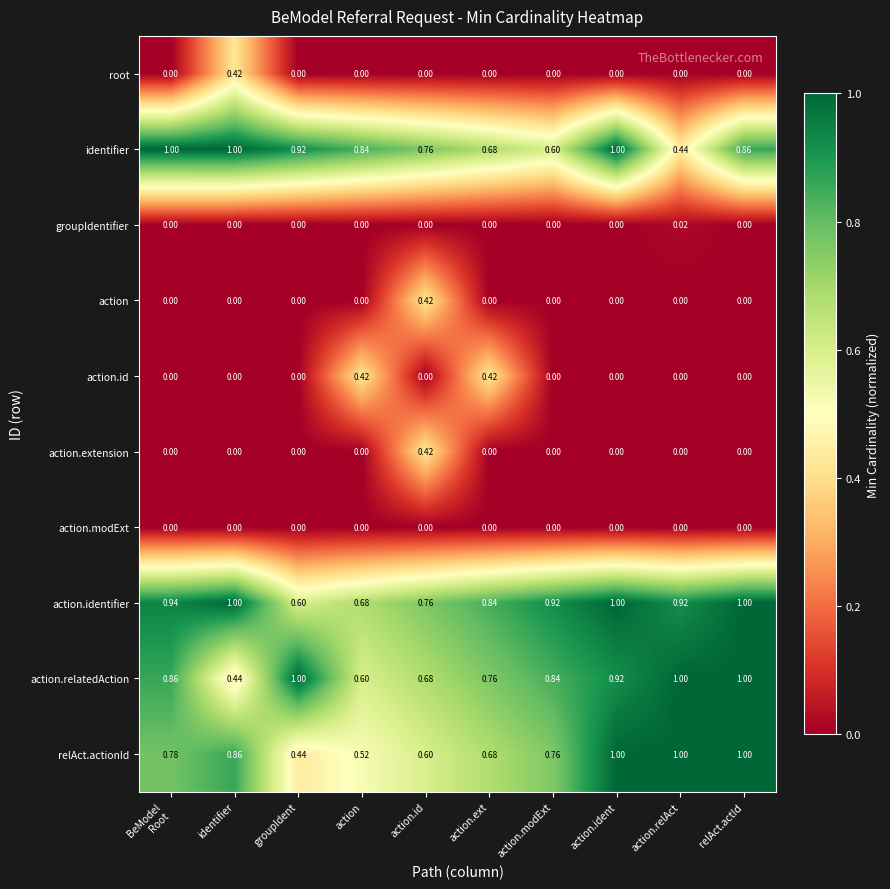

Is the value of action.identifier at action greater than the value of action.id at action.ext?

Yes